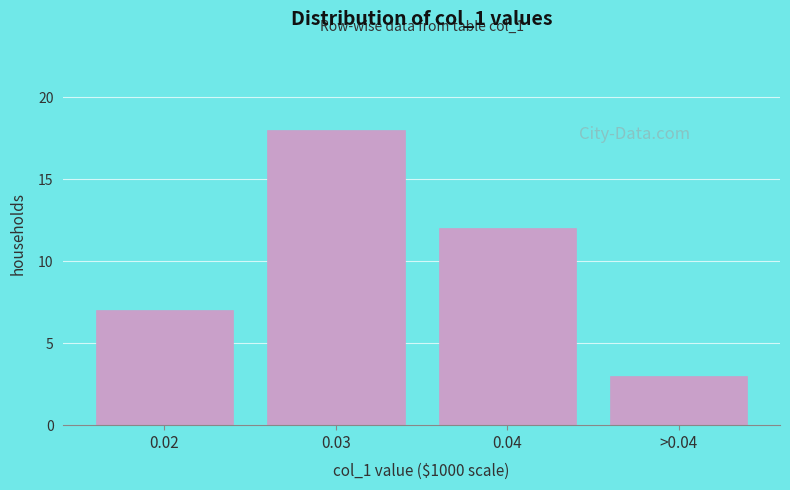

Reading left to right, extract all data points from this chart.

0.02=7	0.03=18	0.04=12	>0.04=3